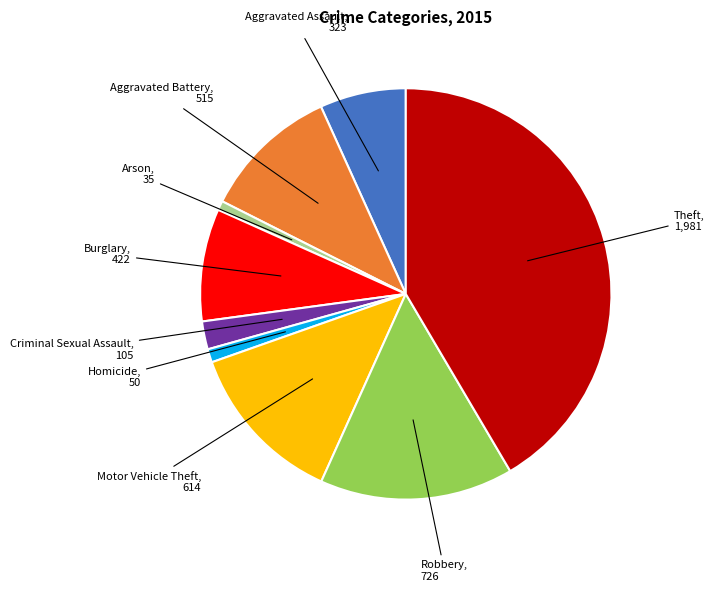

How many slices are in this pie chart?

9